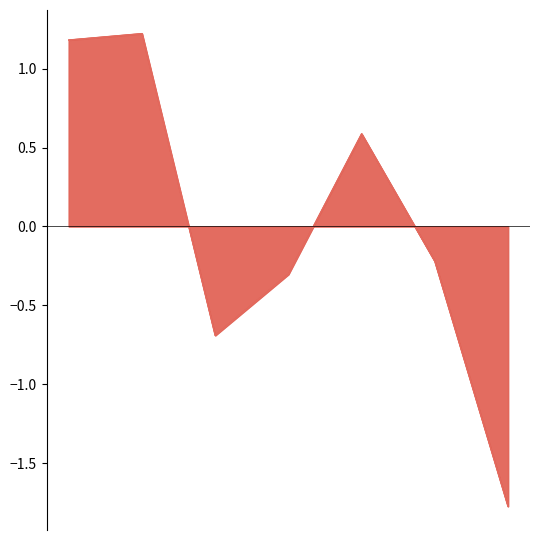

True or false: Internet usage has a value of -0.9 at 164519.

False